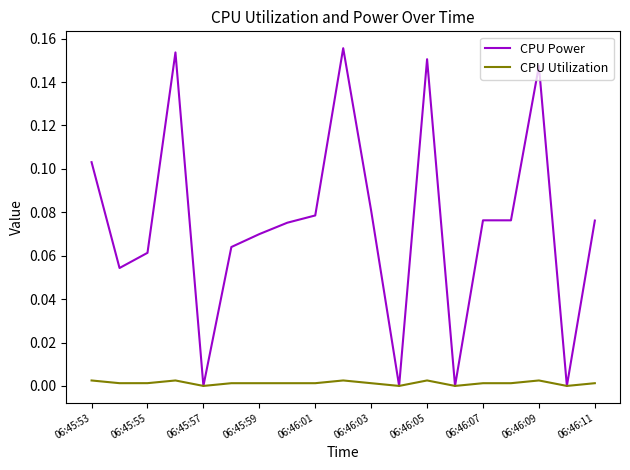

Which series has the largest range (max minus min)?

CPU Power